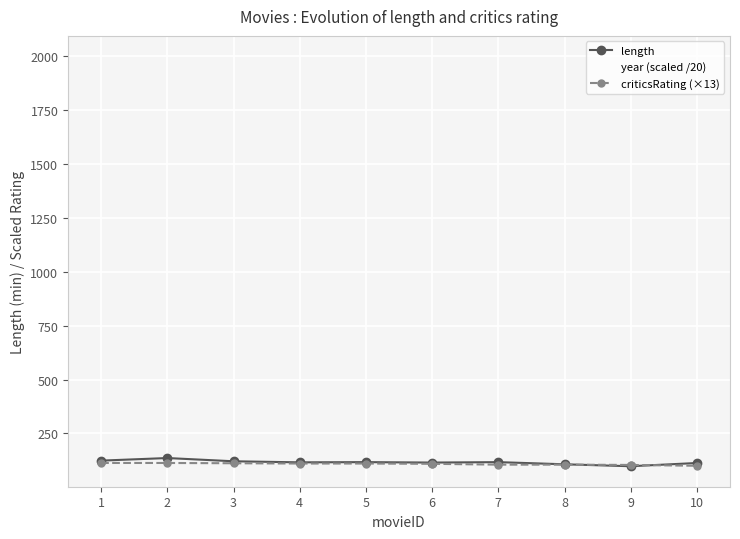

What is the spread (max minus min) of values at 1?

10.9